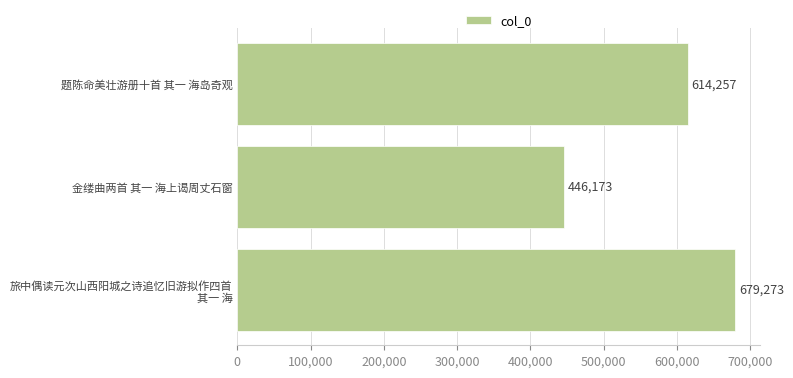

What is the change in value from 题陈命美壮游册十首 其一 海岛奇观 to 金缕曲两首 其一 海上谒周丈石窗?

-168084